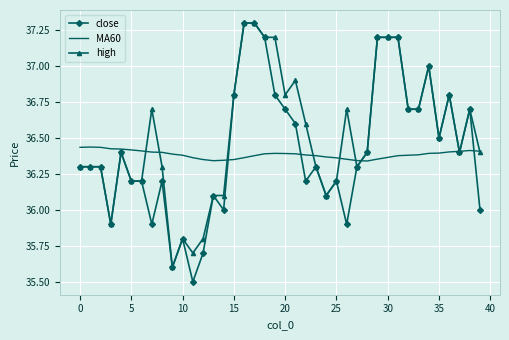

Which series has the largest total across all categories?

high